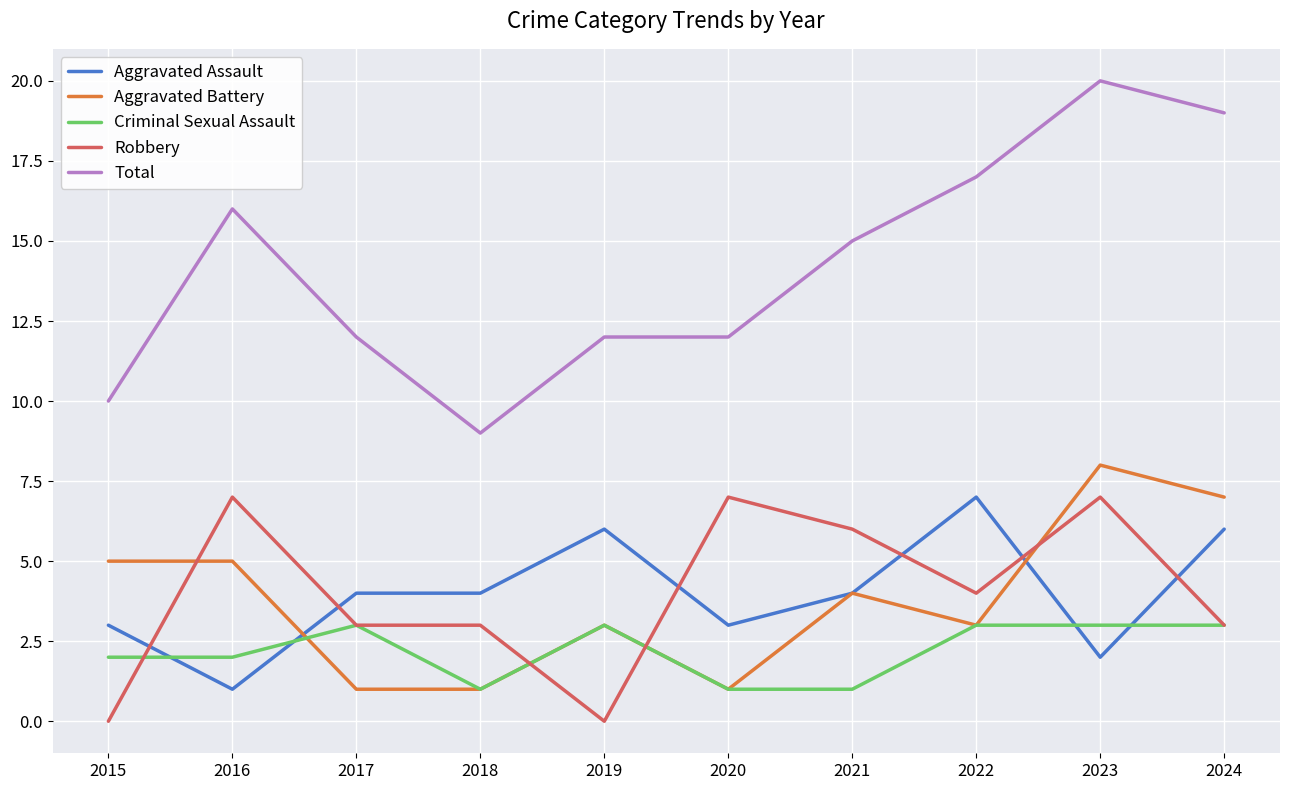

The value of Criminal Sexual Assault at 2015 is 2. True or false?

True